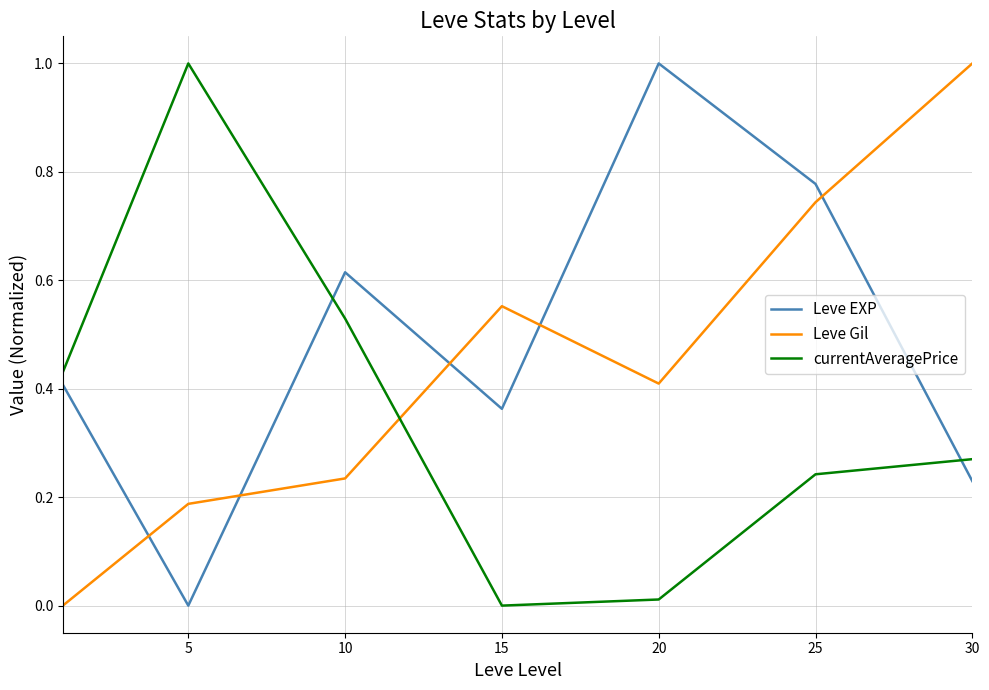

What are all the series names shown in the legend?

Leve EXP, Leve Gil, currentAveragePrice